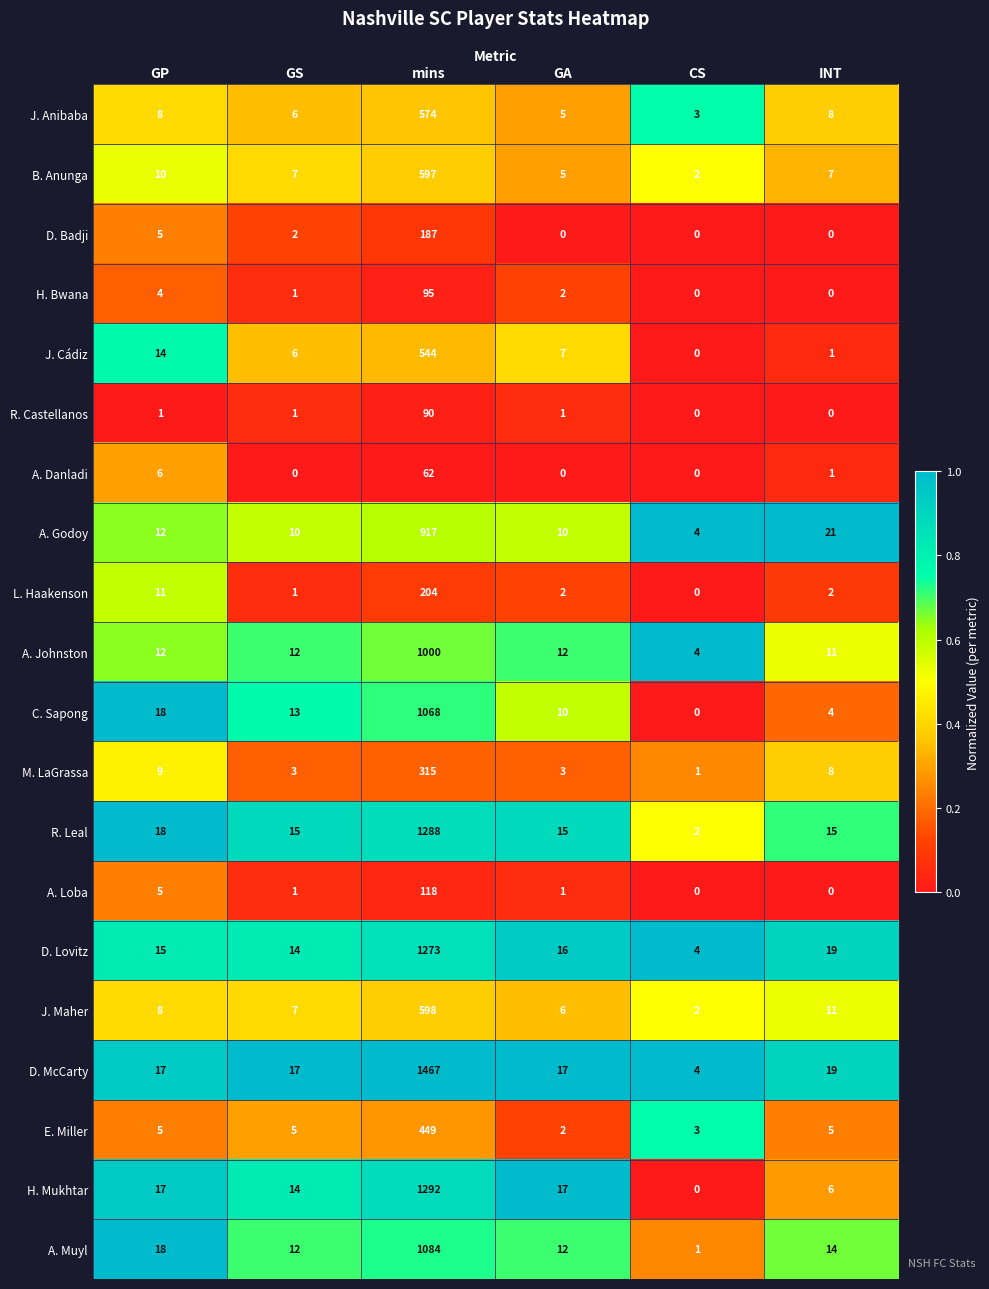

Which category has the highest value across all series?

mins